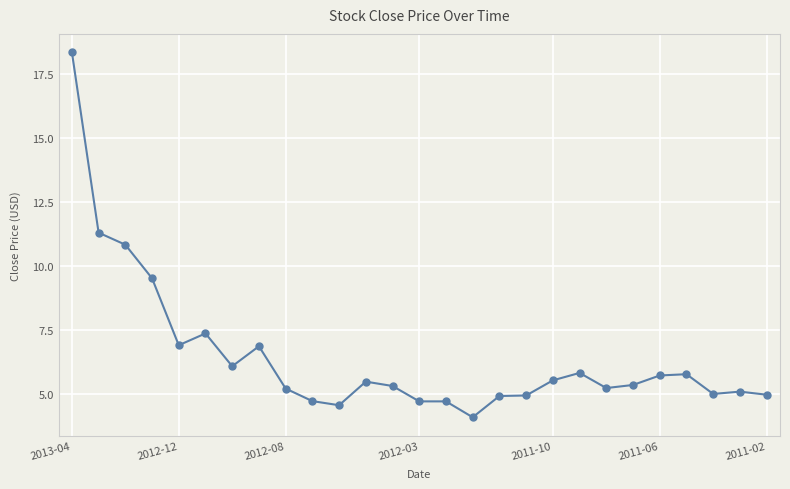

What is the smallest value displayed?

4.1